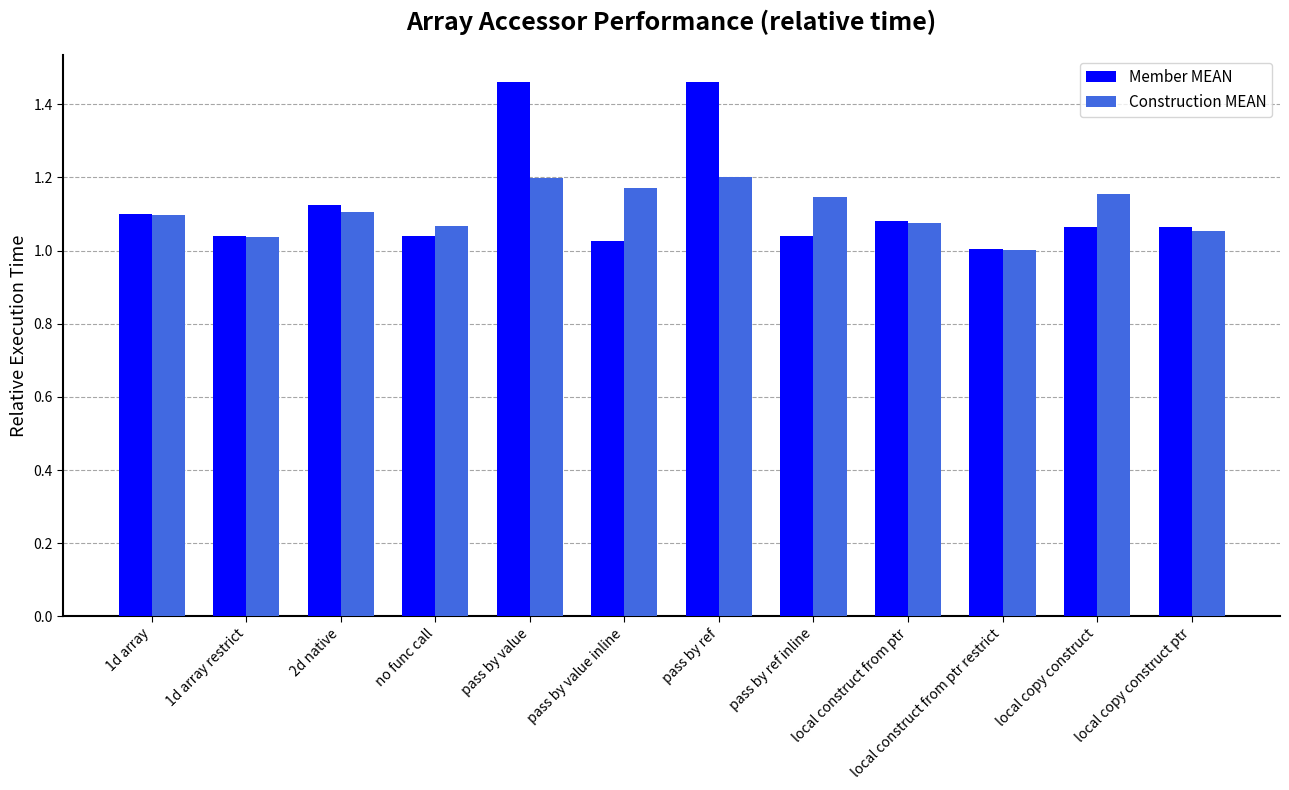

How many bars are there in total?

24